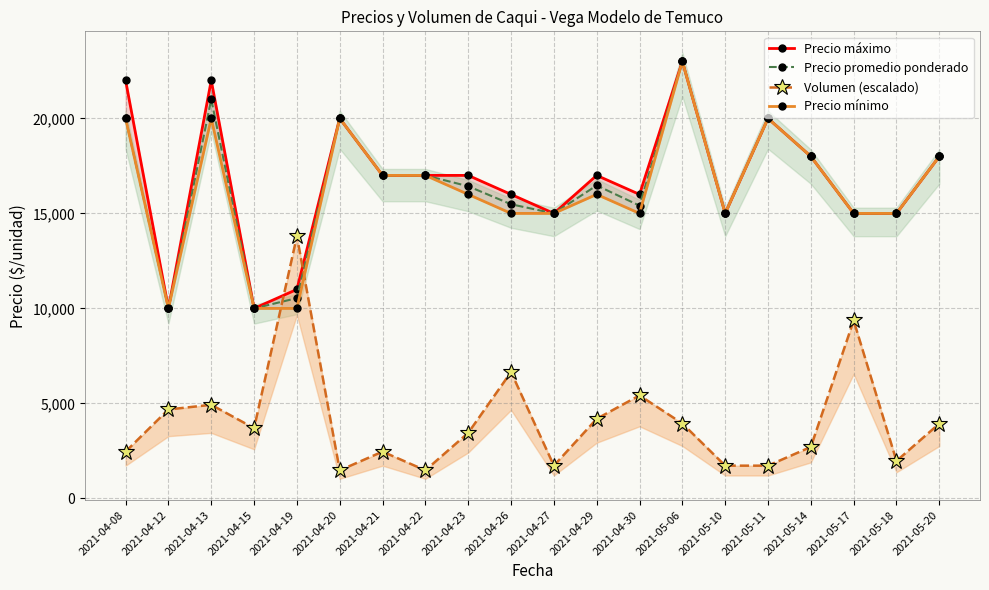

Does the chart have visible grid lines?

Yes